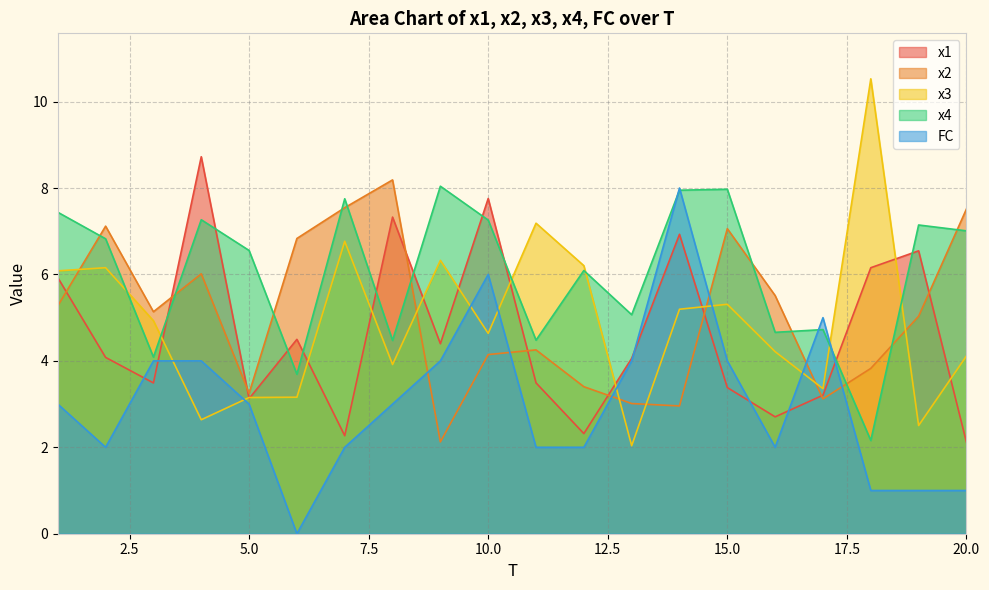

At which category does FC reach its first local peak?

10